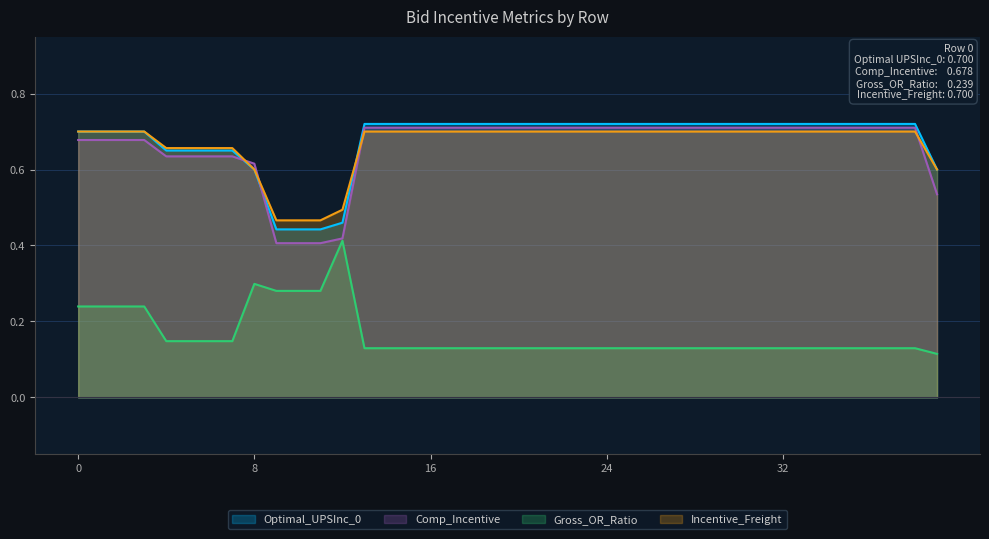

At which category does Gross_OR_Ratio reach its first local peak?

8